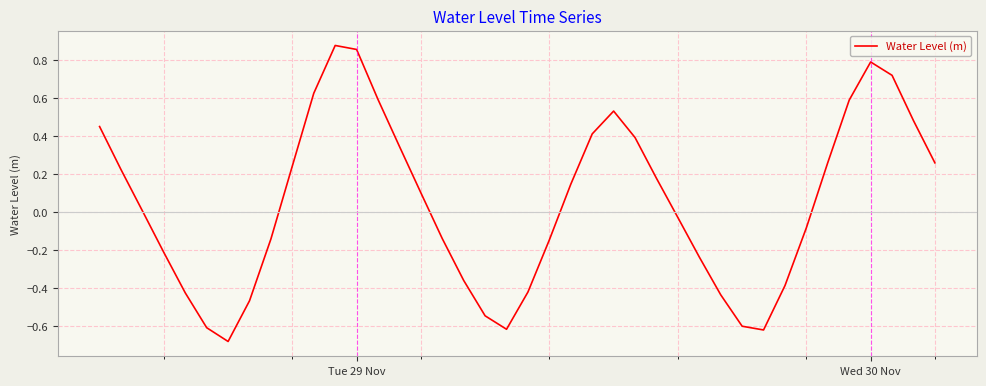

What is the difference between the maximum and minimum values?

1.6